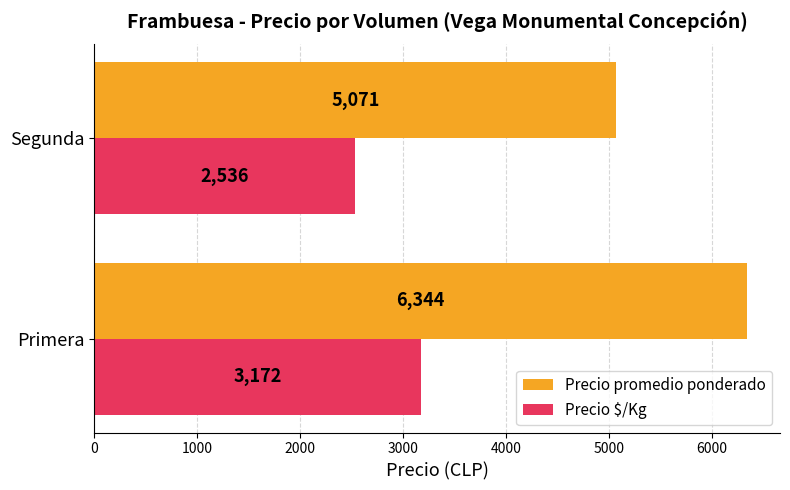

True or false: Precio $/Kg has a value of 1093.7 at Primera.

False